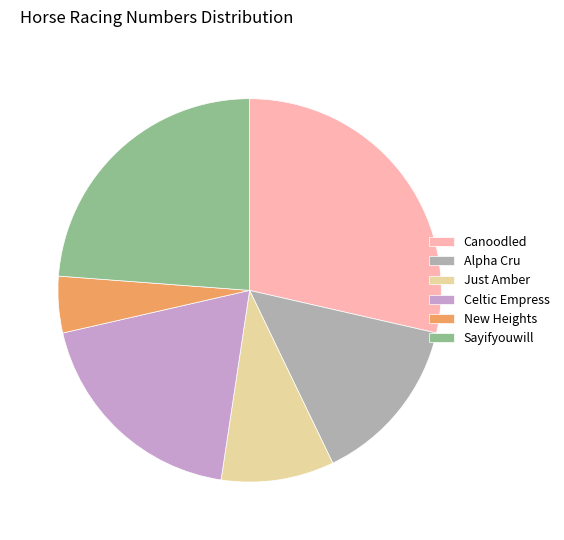

Do New Heights and Celtic Empress together represent more than half of the pie?

No